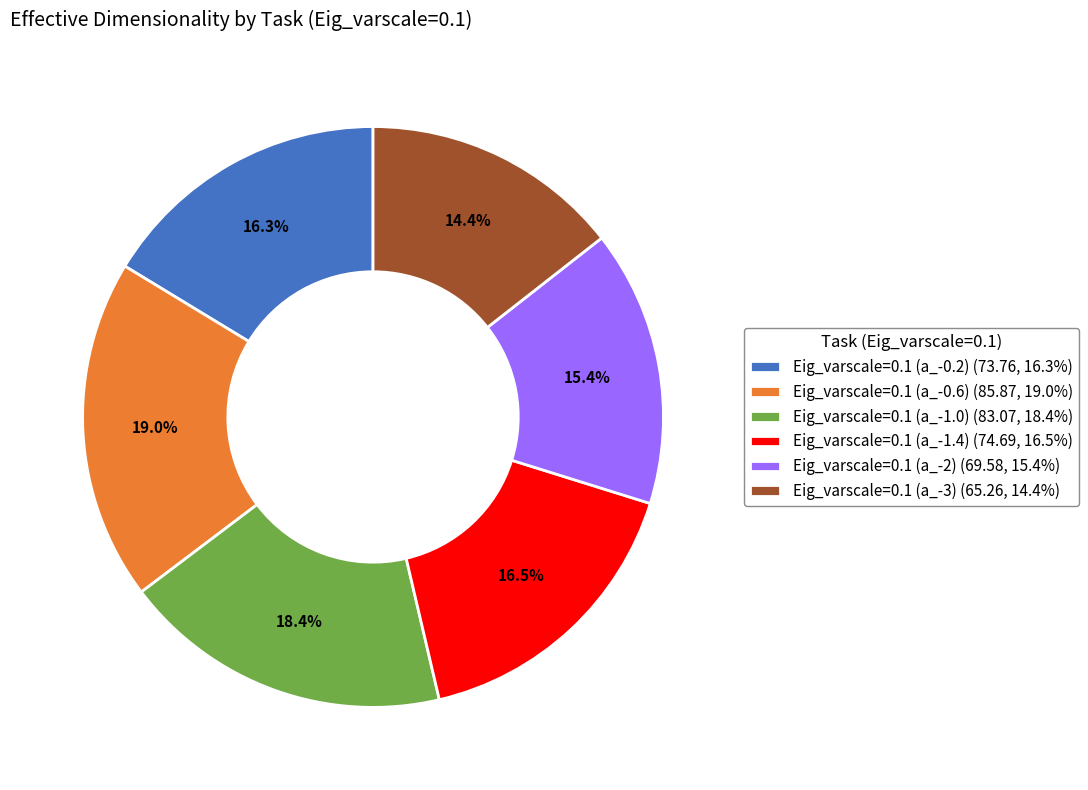

Which slice is the smallest?

Eig_varscale=0.1 (a_-3)